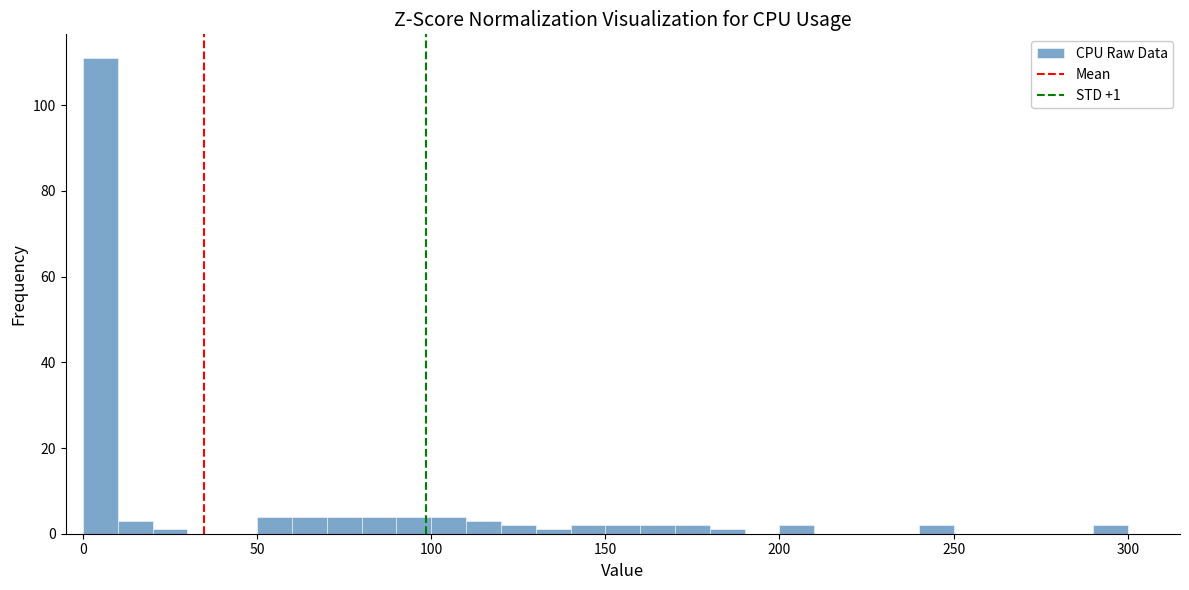

Around what value on the x-axis is the tallest bar? Give the approximate position of its centre, as read against the axis.

5